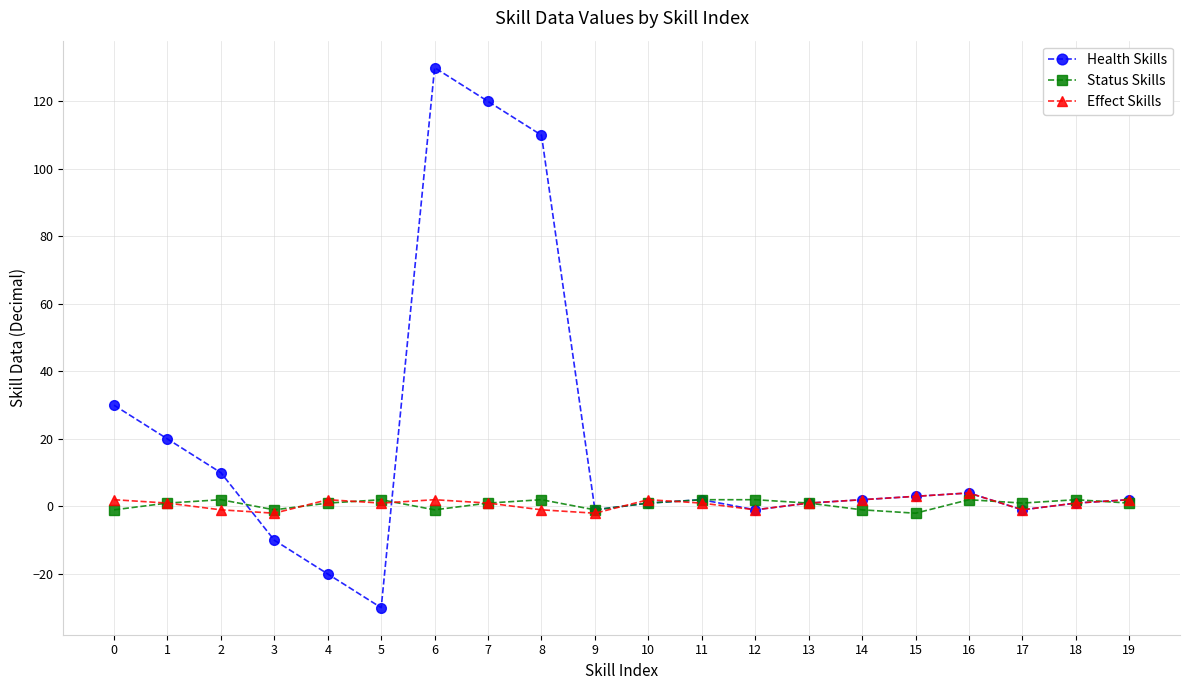

The Health Skills series shows 1 at 10. True or false?

True